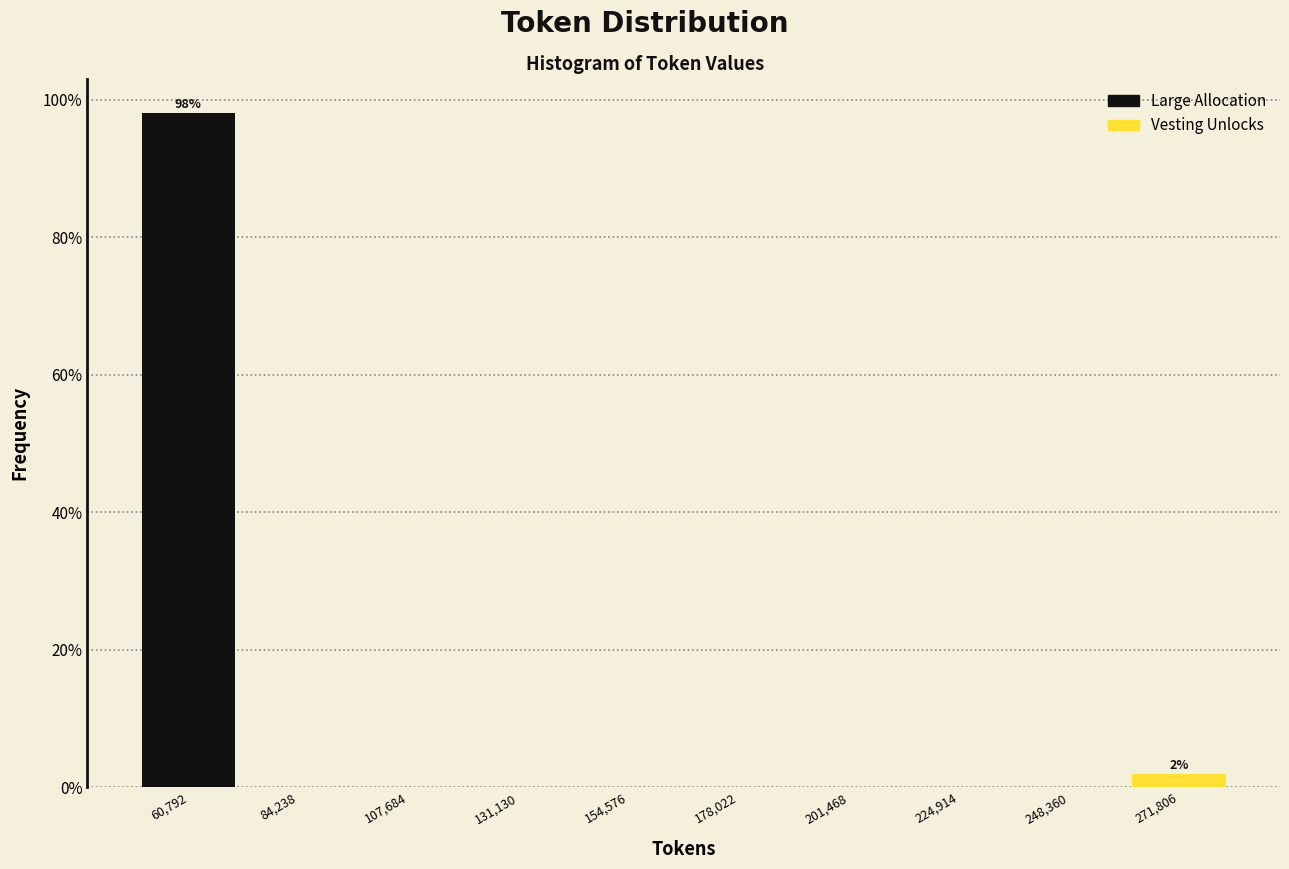

Over which range of the x-axis is the bar tallest?

50000 to 75000